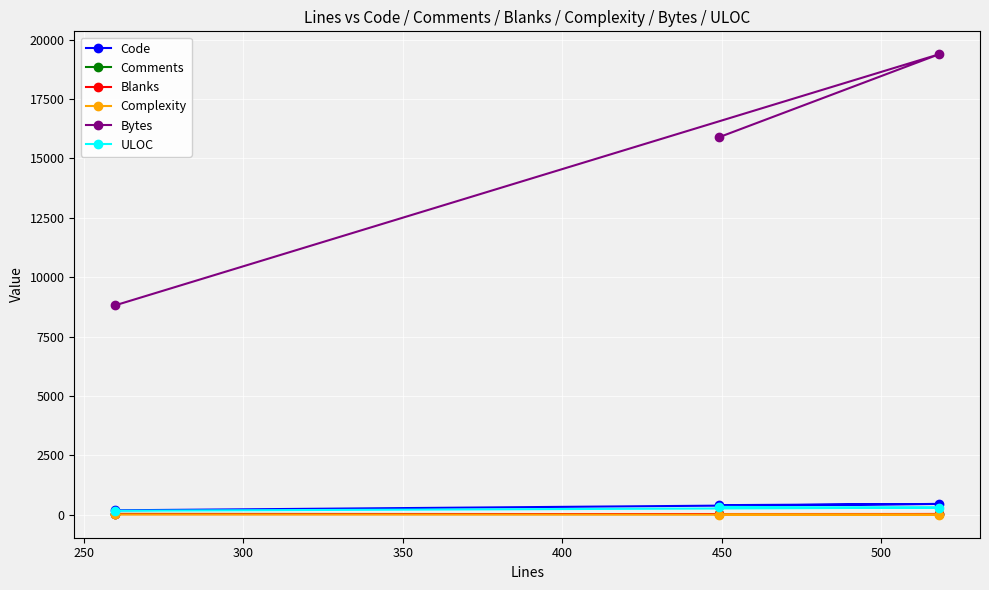

Which series has the widest spread of values?

Bytes